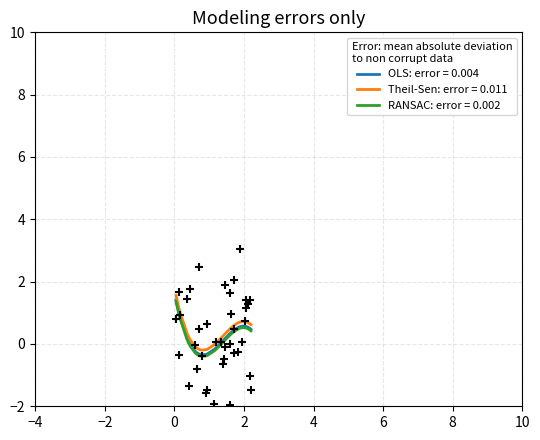

What is the change in value from 1.20773451169953 to 1.59312775940634?

-2.0